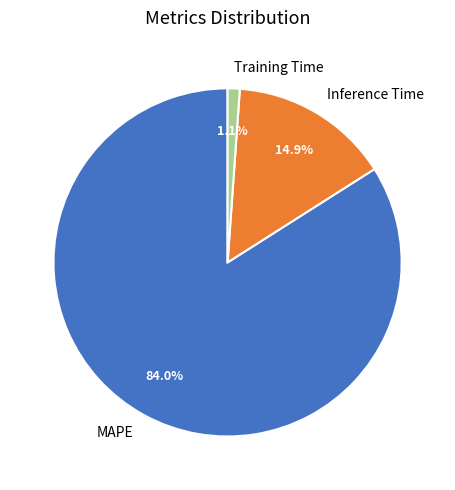

To the nearest percent, what is the difference between the Inference Time and Training Time slice percentages?

14%